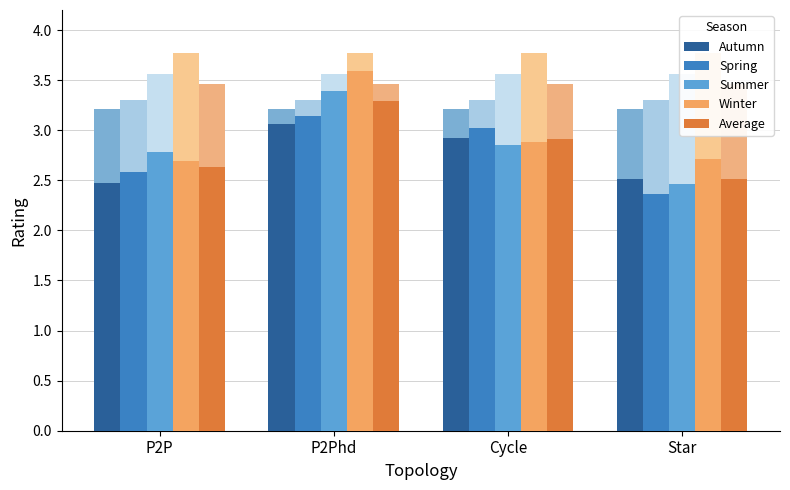

Rank the series by their maximum value, from highest to lowest.

Winter, Summer, Average, Spring, Autumn